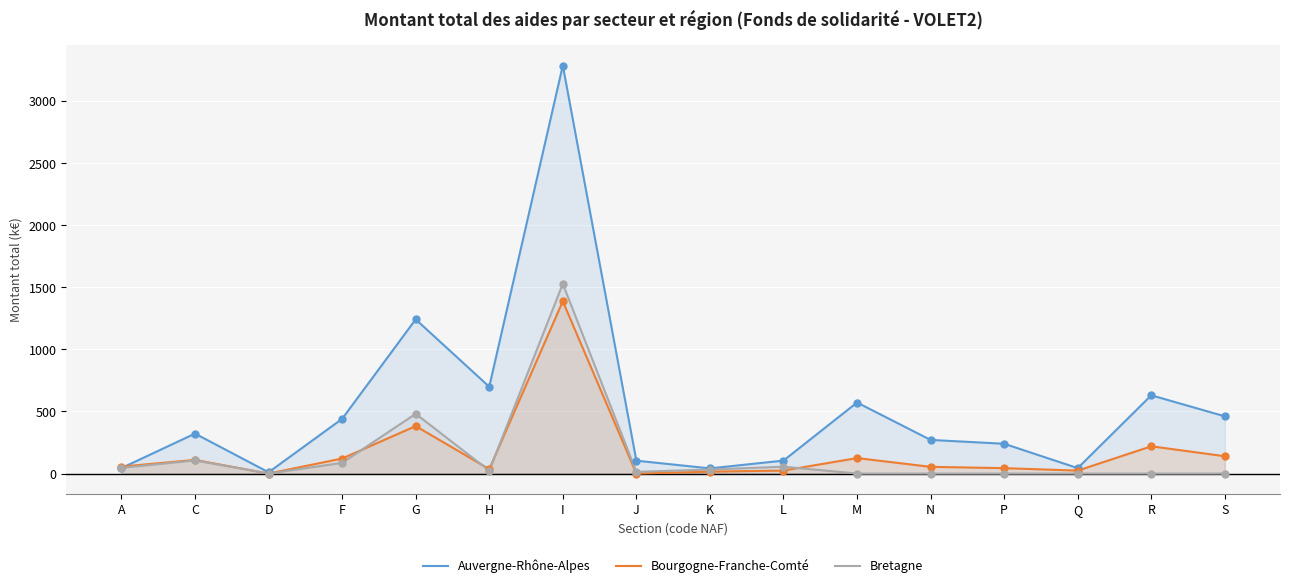

At how many categories does at least one series exceed 643?

3